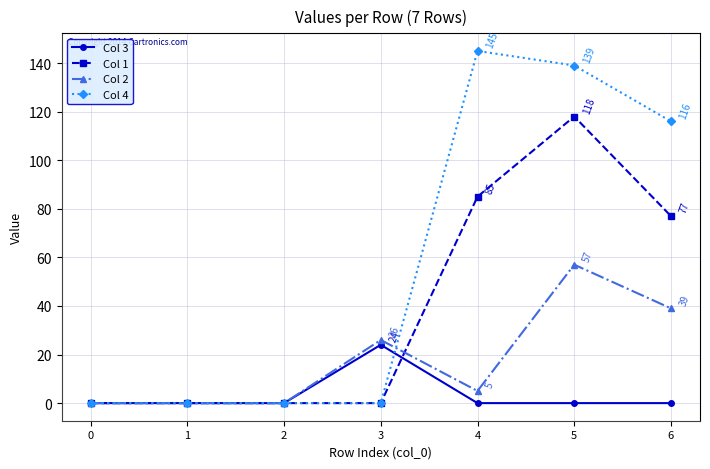

At which label is Col 4 closest to 72?

6